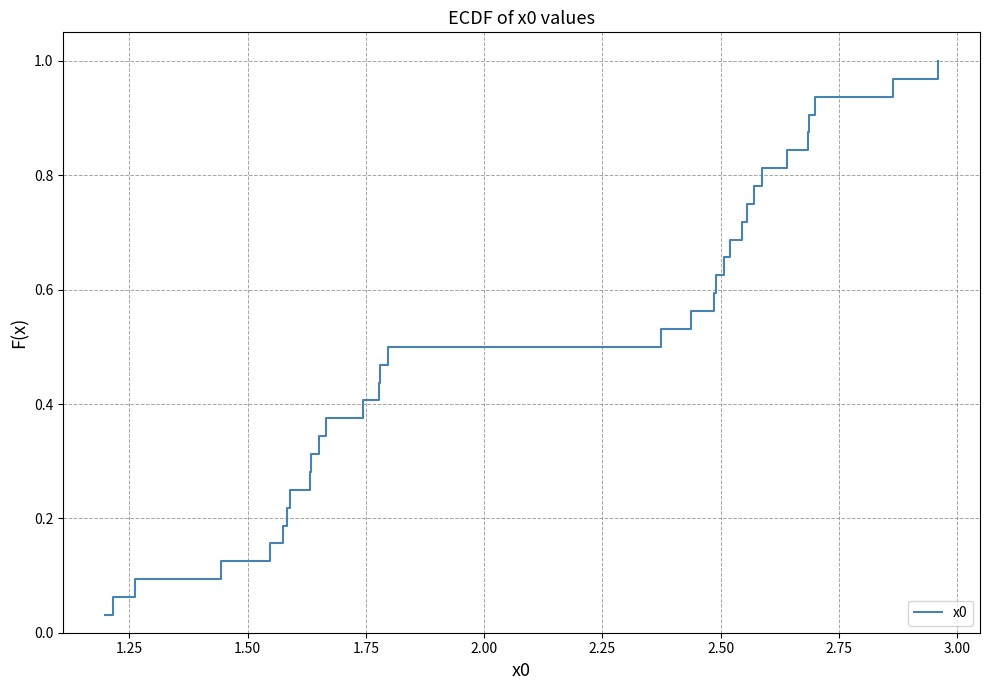

How many lines are shown in the chart?

1